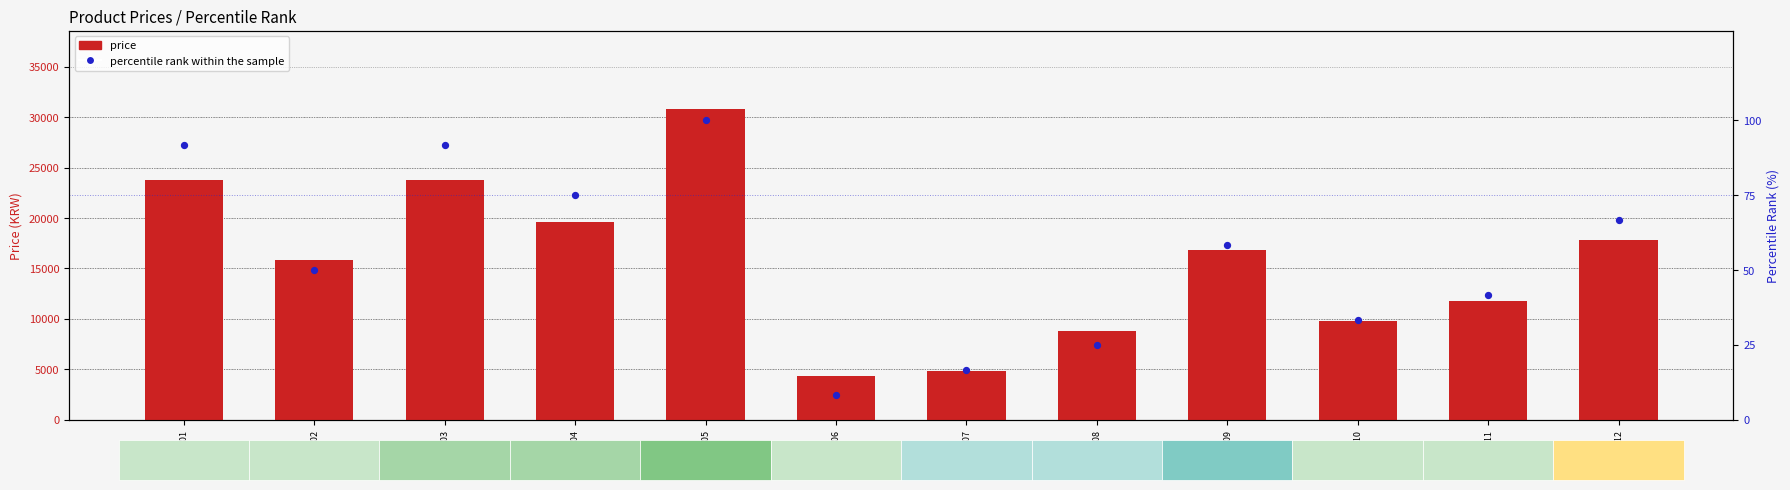

Which series has the largest Y range (max minus min)?

price